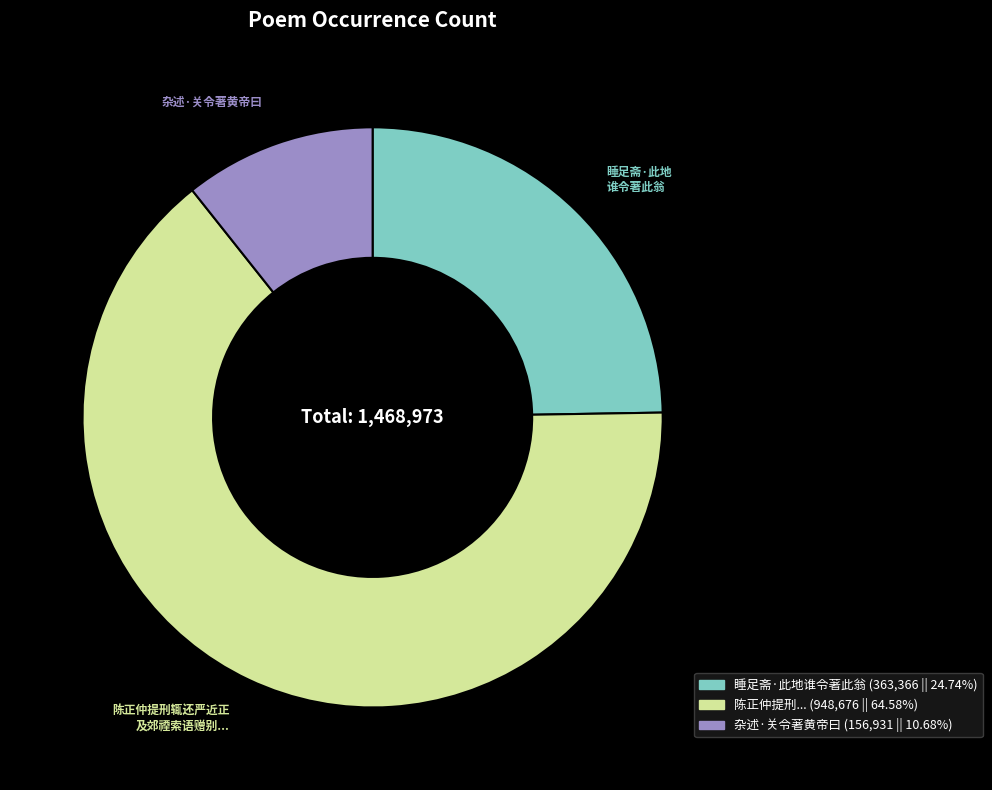

Does any single category account for the majority?

Yes